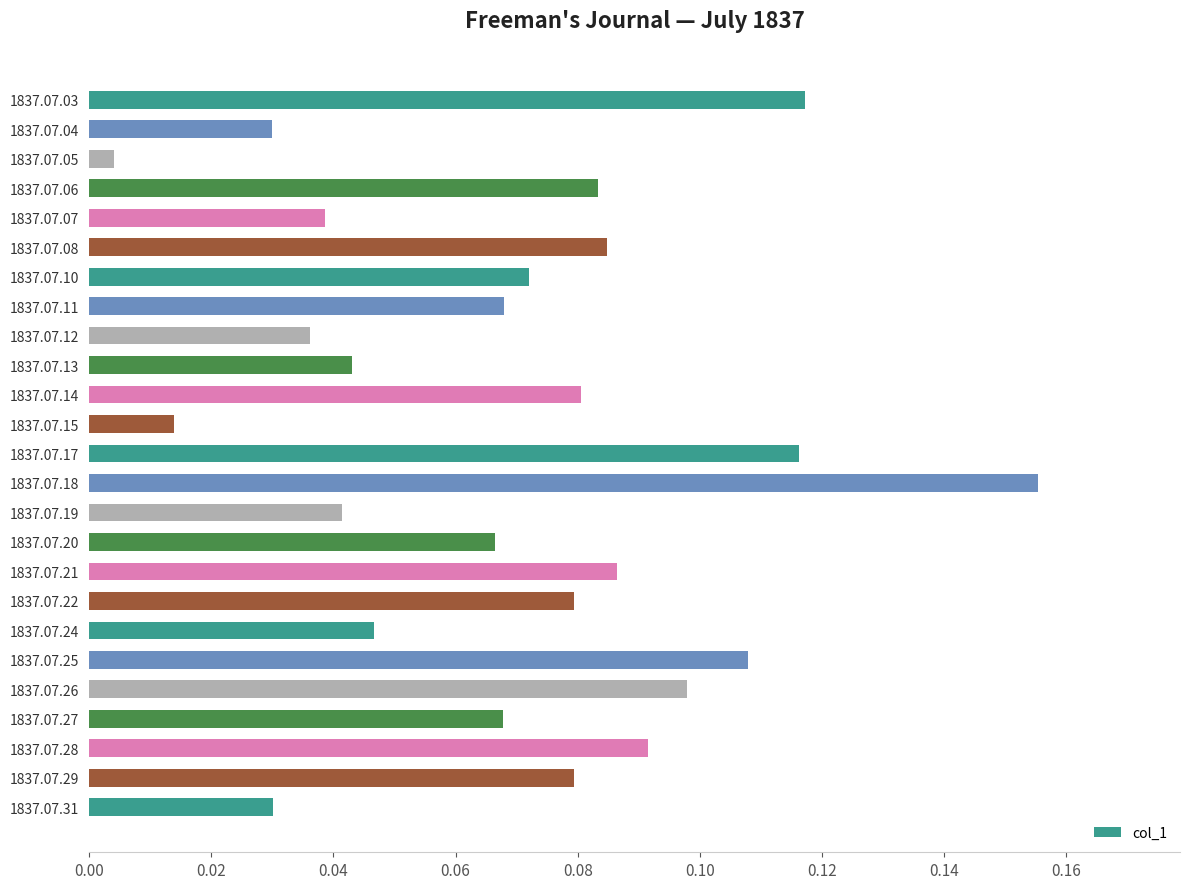

Which category has the highest value across all series?

1837.07.18